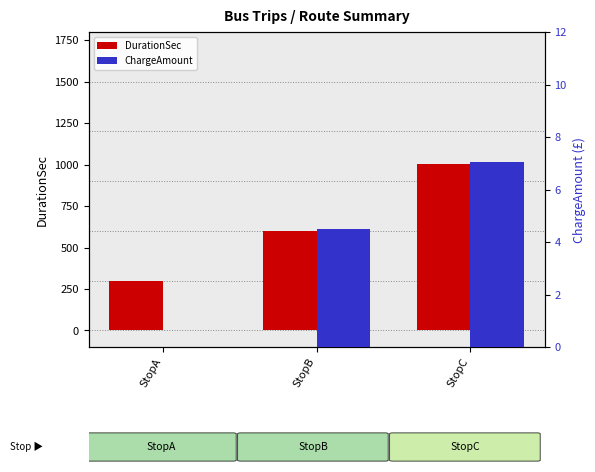

What is the sum of the ChargeAmount values at StopC and StopA?

7.0